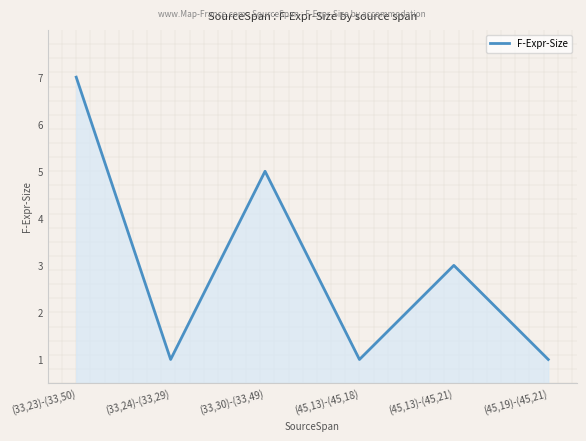

What is the difference between the values at (33,30)-(33,49) and (45,13)-(45,21)?

2